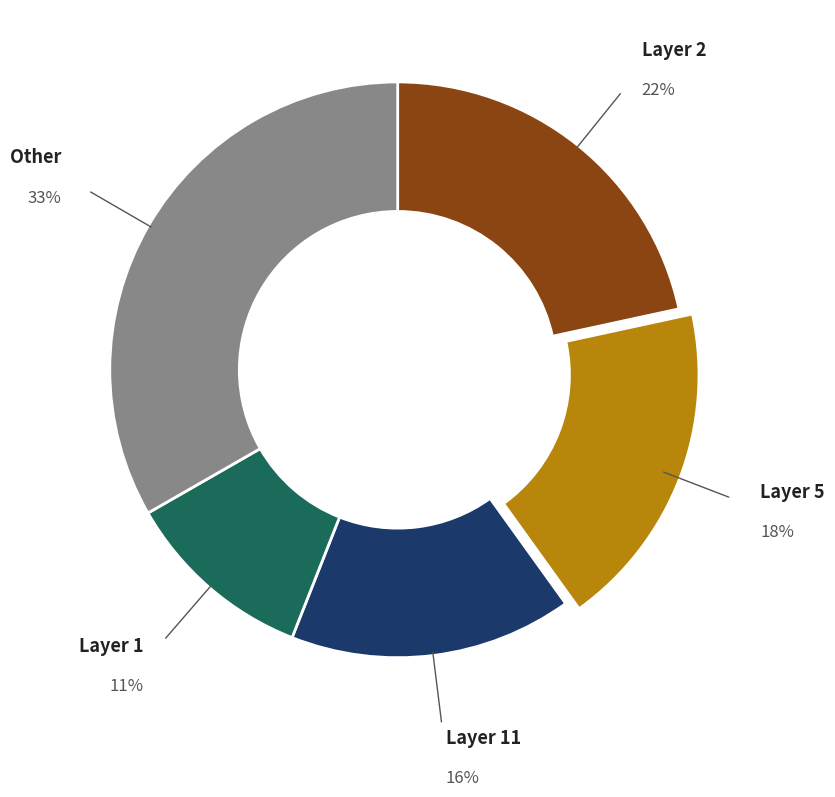

The Layer 2 slice represents 31% of the pie. True or false?

False